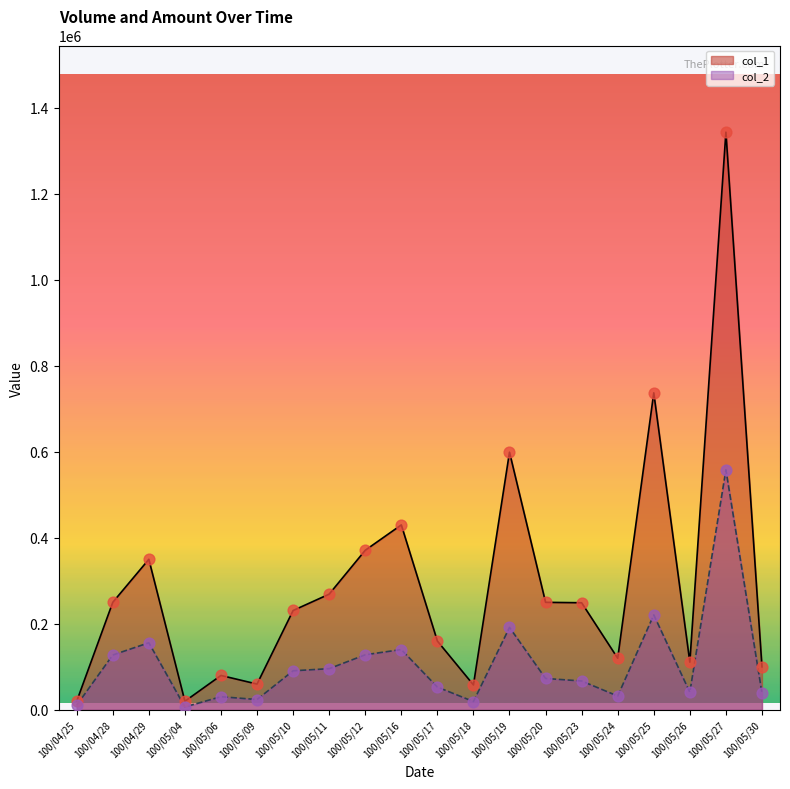

Which series contains the lowest Y value?

col_2